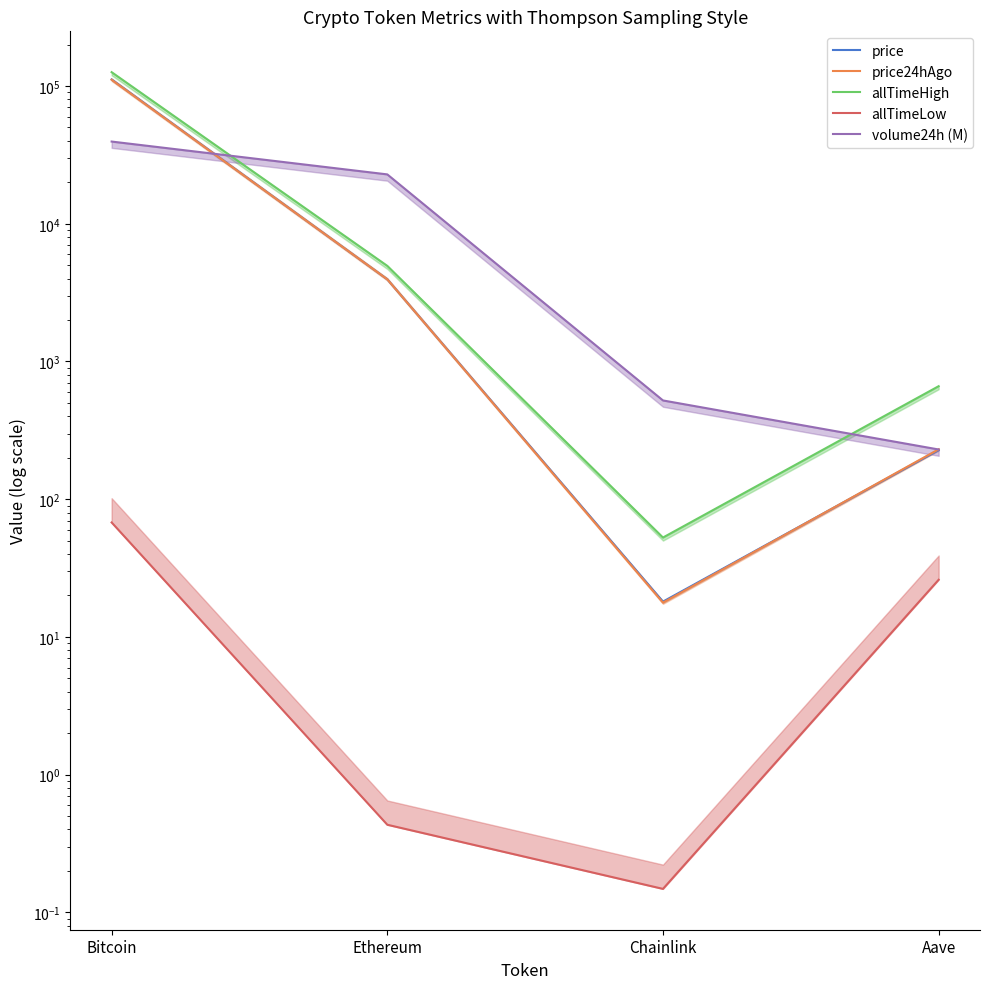

How many interior local valleys does the price series have?

1